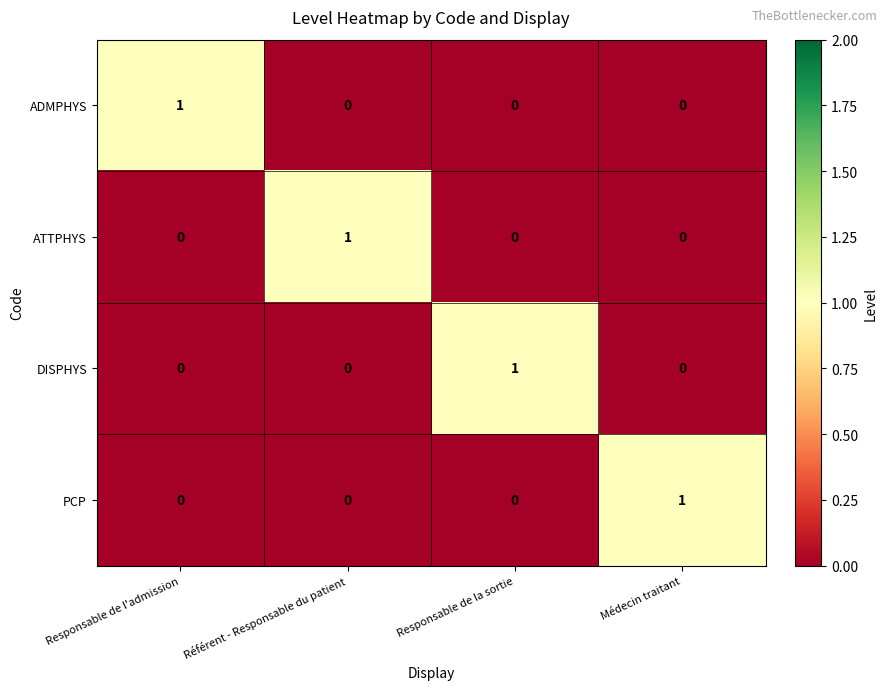

True or false: PCP has a value of 0 at Responsable de la sortie.

True